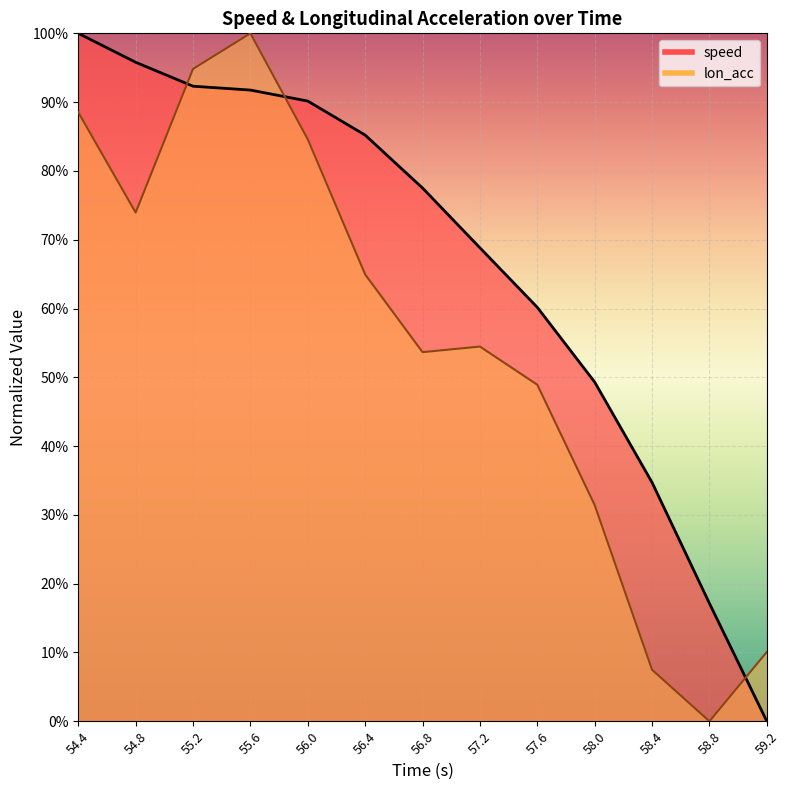

At how many categories does at least one series exceed 0?

13